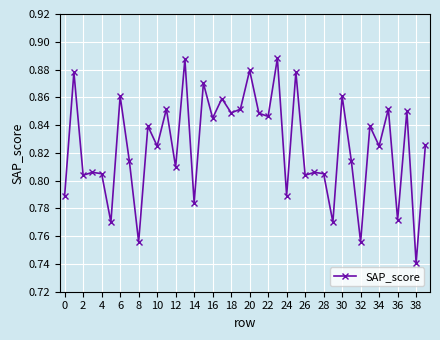

How many series are shown in this chart?

1